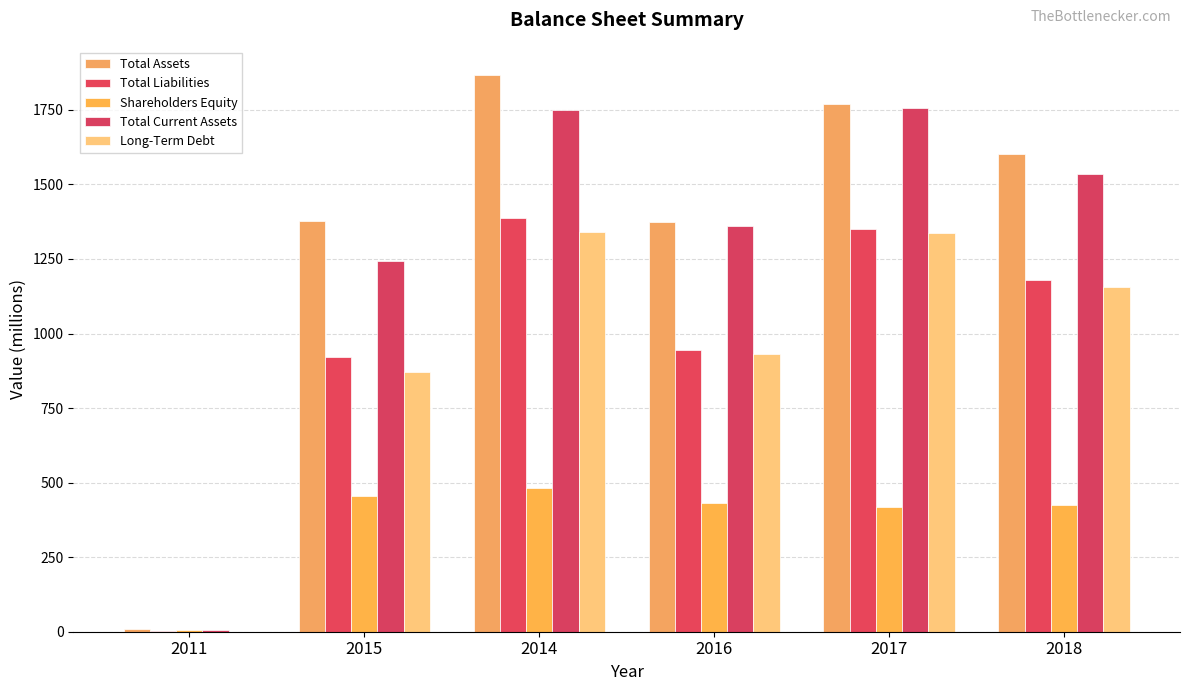

Rank the categories by Total Liabilities value from lowest to highest.

2011, 2015, 2016, 2018, 2017, 2014